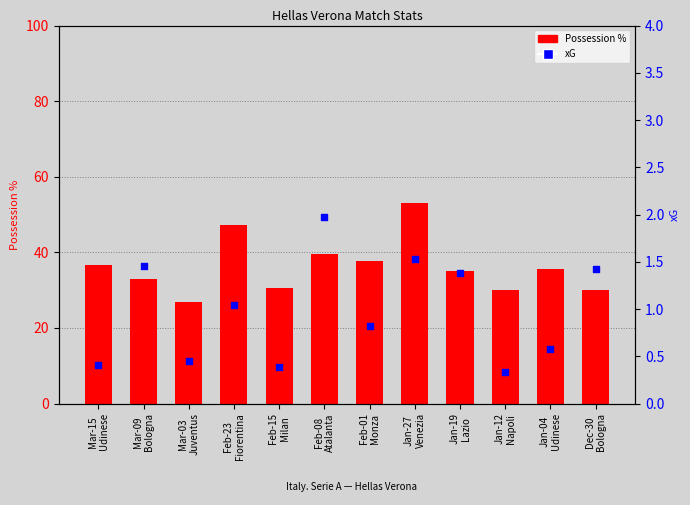

What are all the series names shown in the legend?

Possession %, xG